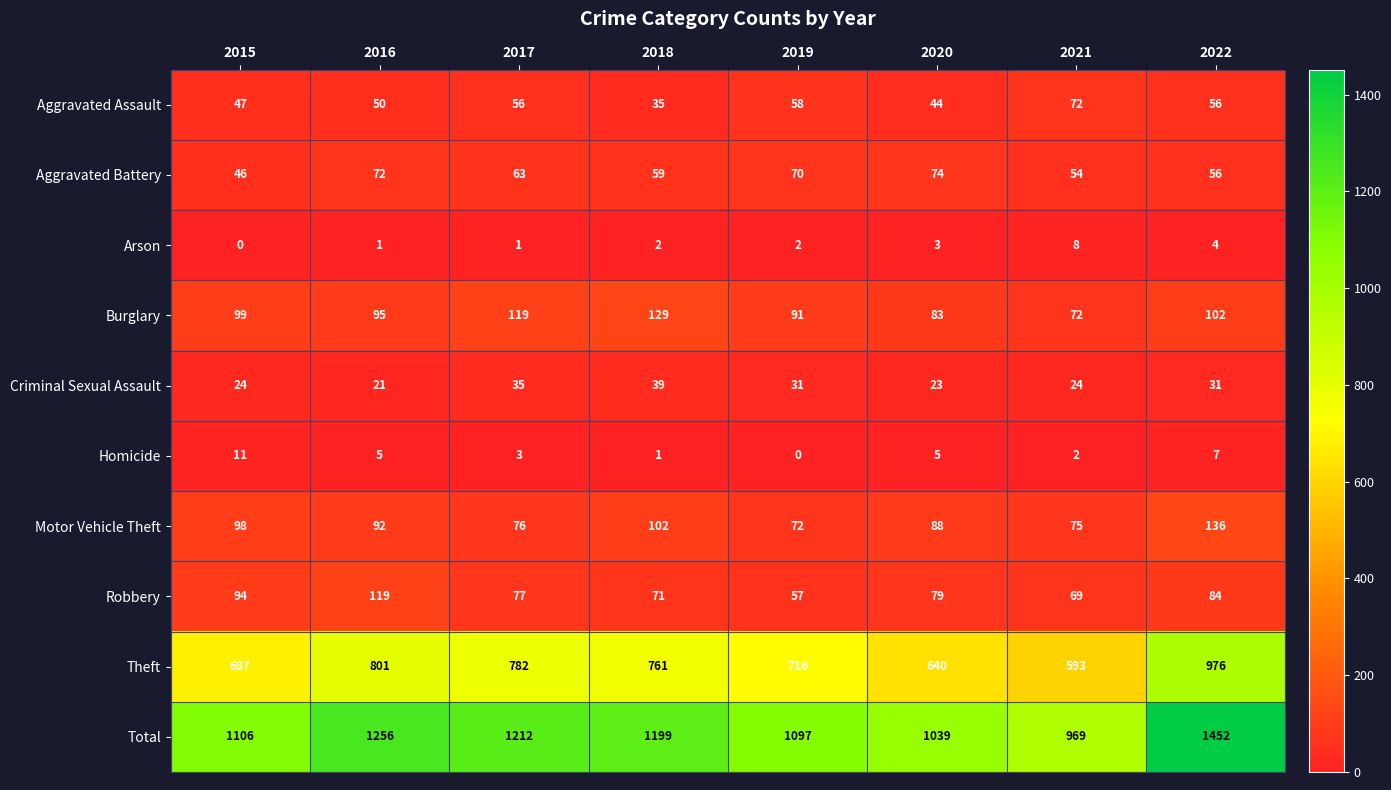

What is the average value of the Motor Vehicle Theft series?

92